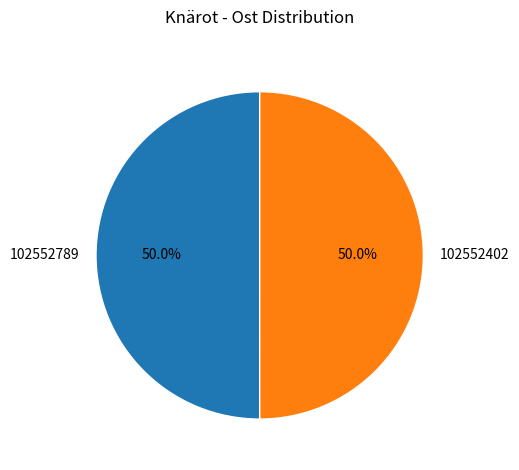

What is the ratio of the value at 102552402 to the value at 102552789?

1.0